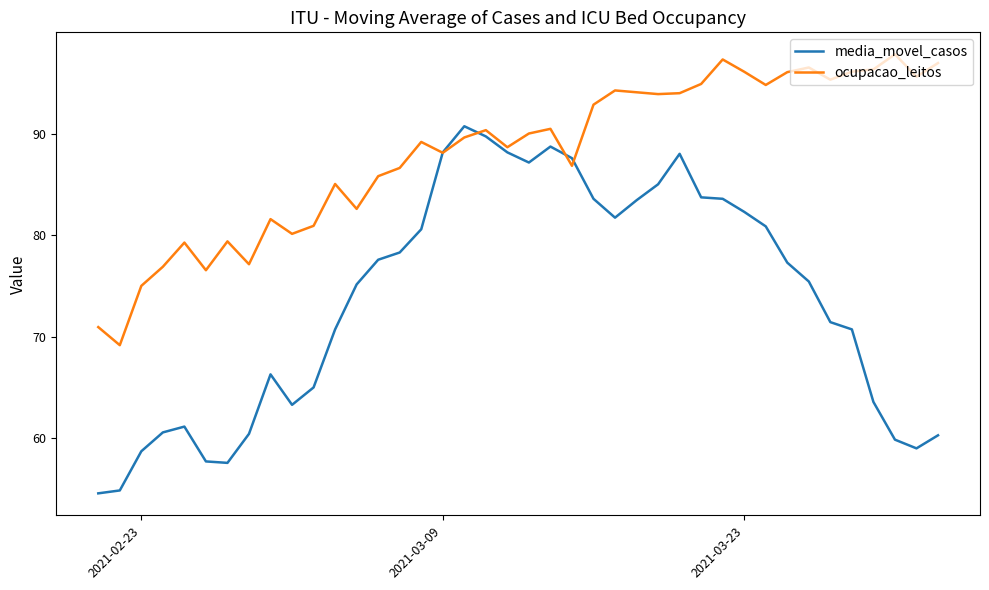

What is the greatest value displayed?

97.8